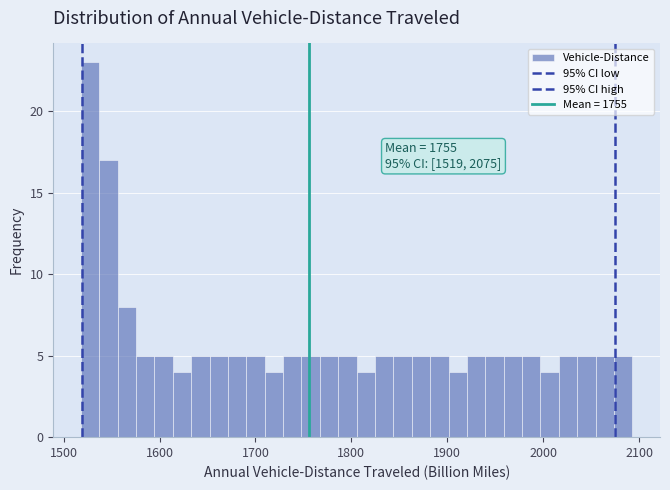

Around what value on the x-axis is the tallest bar? Give the approximate position of its centre, as read against the axis.

1530